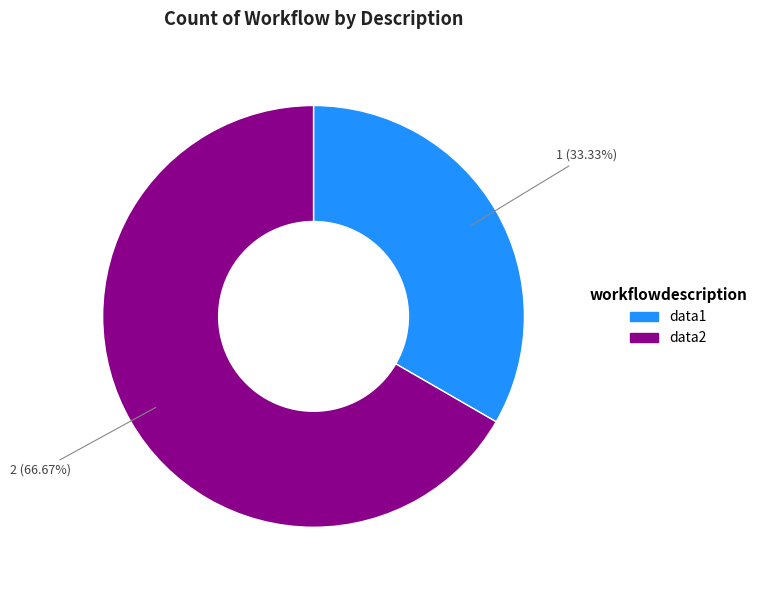

Does any single category account for the majority?

Yes